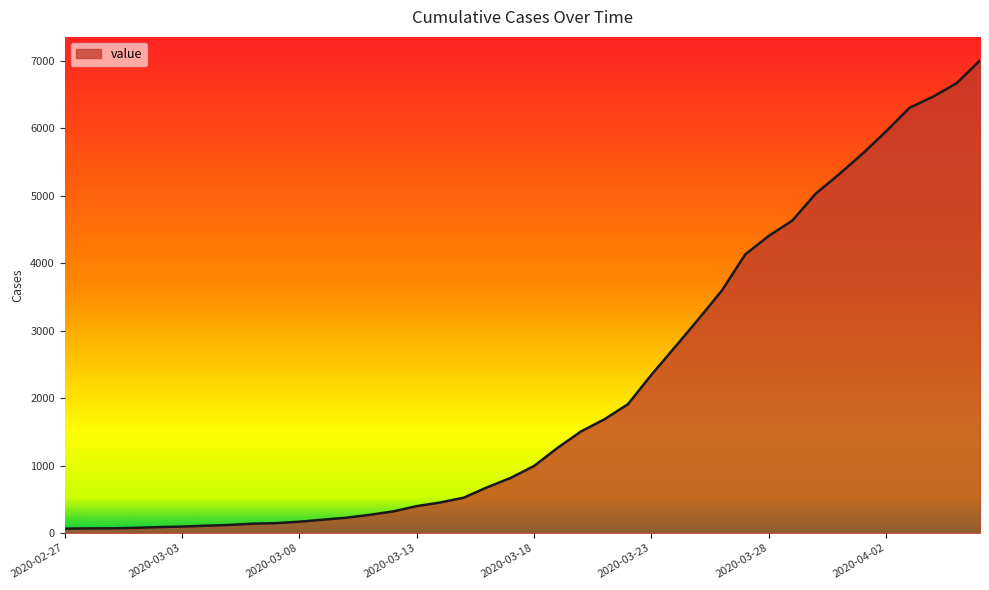

What is the maximum value shown in the chart?

7004